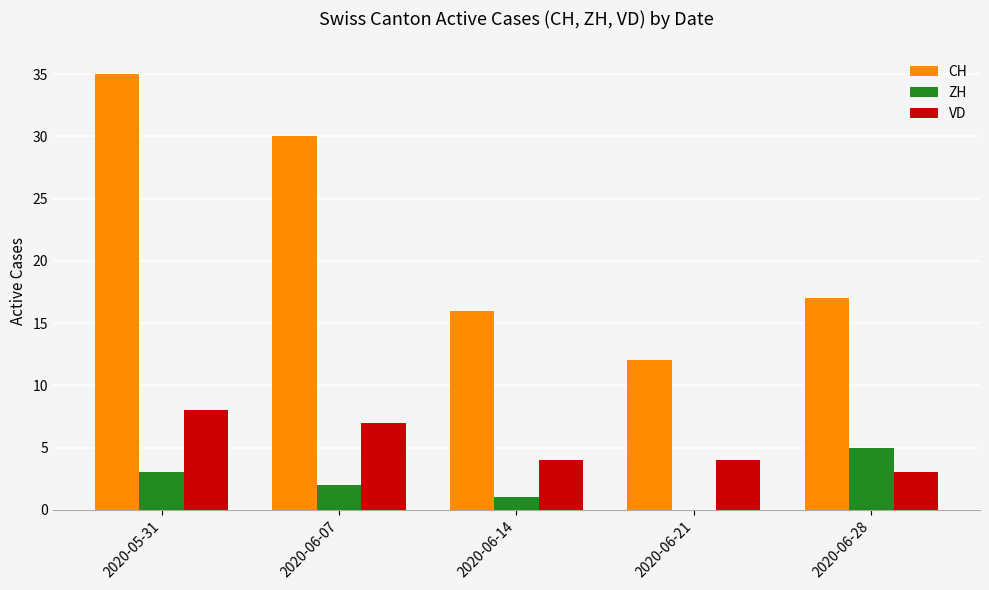

Is the value of VD at 2020-06-07 greater than the value of ZH at 2020-05-31?

Yes